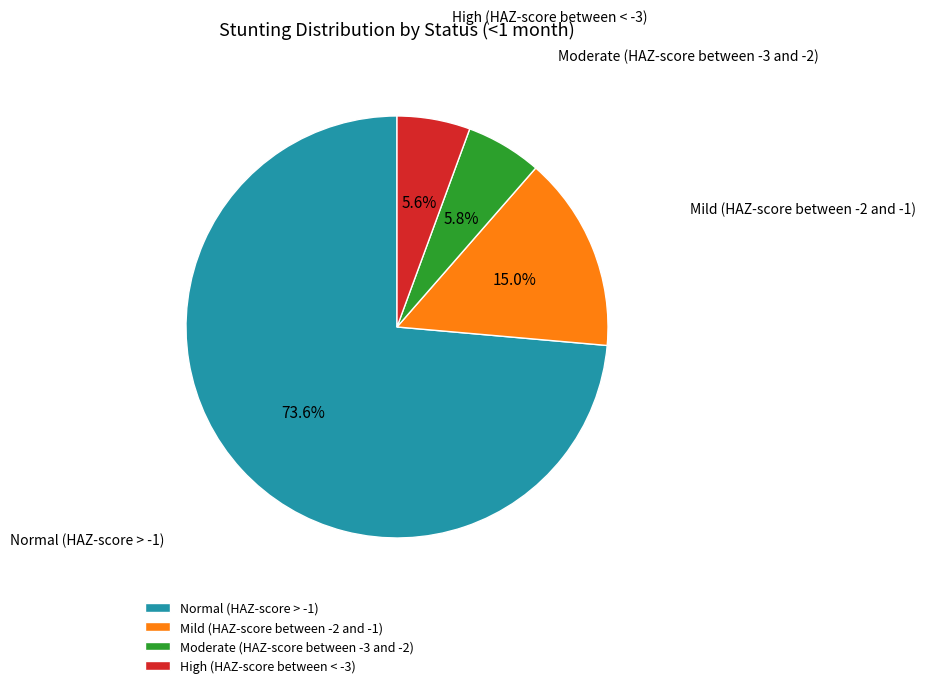

Which slice is the largest?

Normal (HAZ-score > -1)